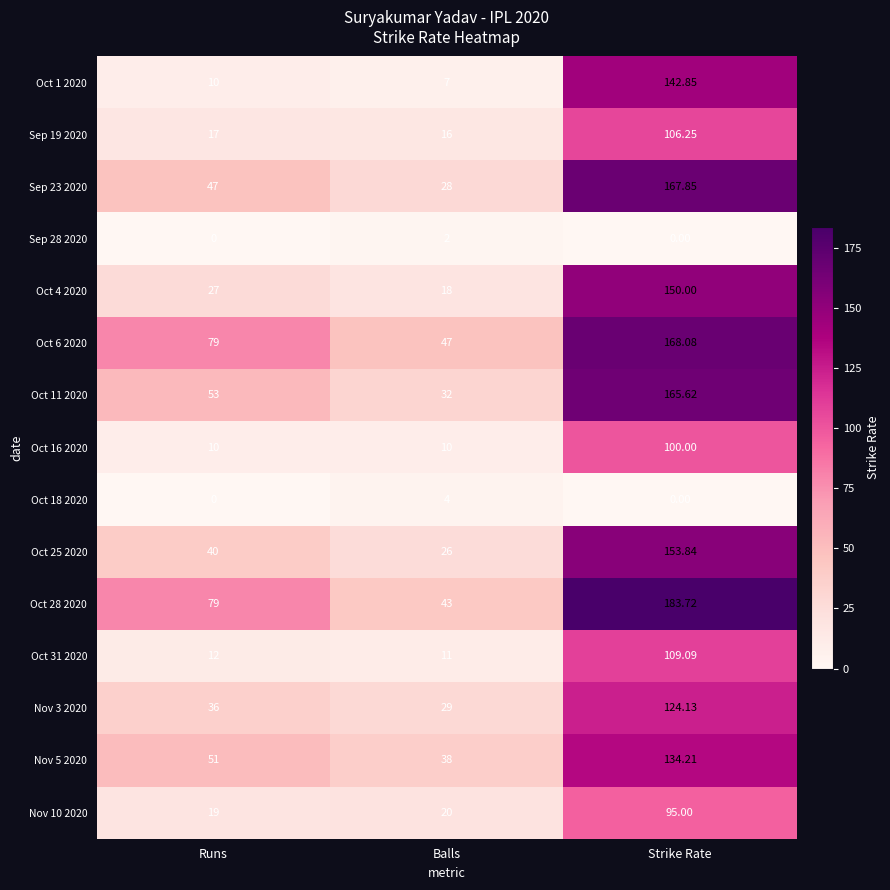

Count the number of categories in the chart.

3